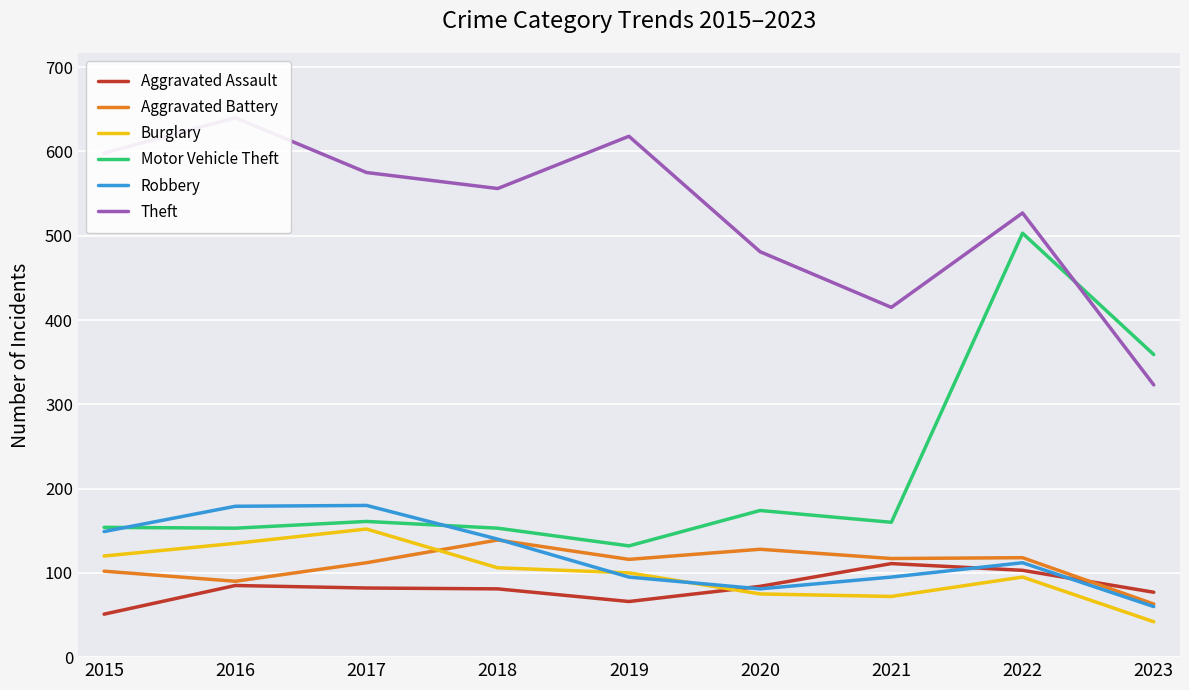

At how many categories does at least one series exceed 270?

9